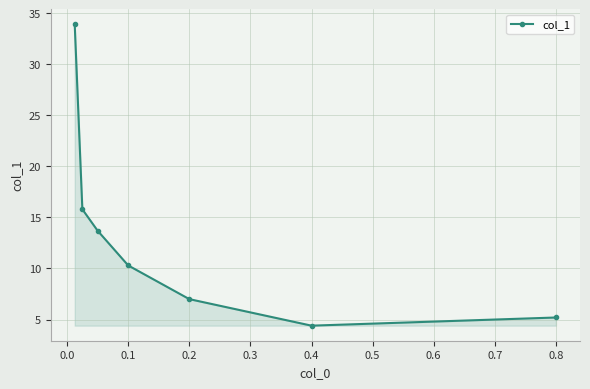

What is the smallest value displayed?

4.4